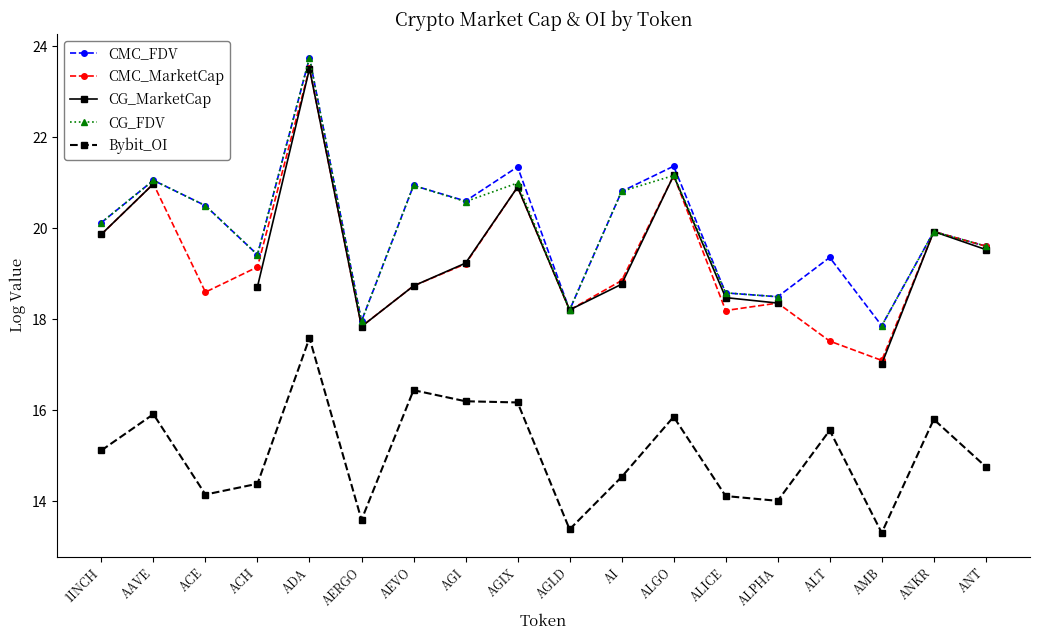

How many values in CG_FDV are above zero?

17